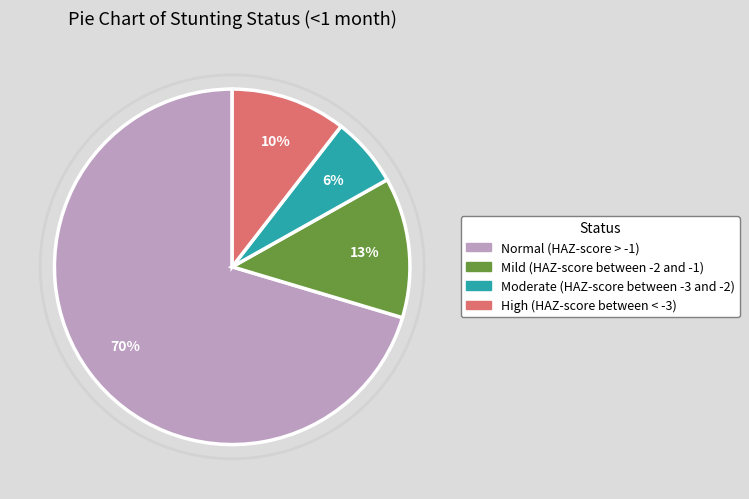

To the nearest percent, what is the combined percentage of High (HAZ-score between < -3) and Normal (HAZ-score > -1)?

81%